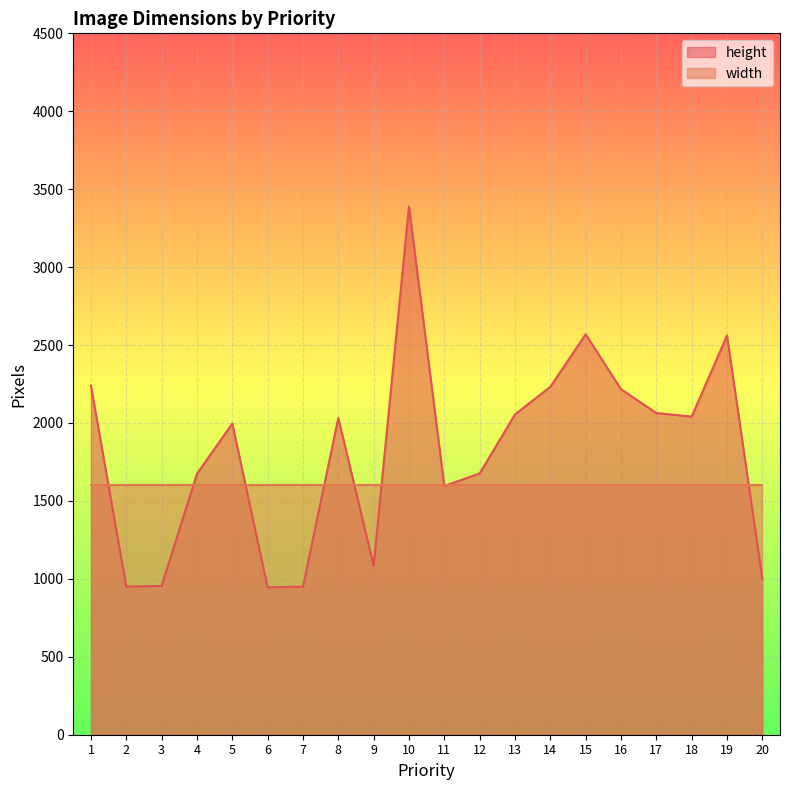

What is the value of the 2nd point from the left?

950